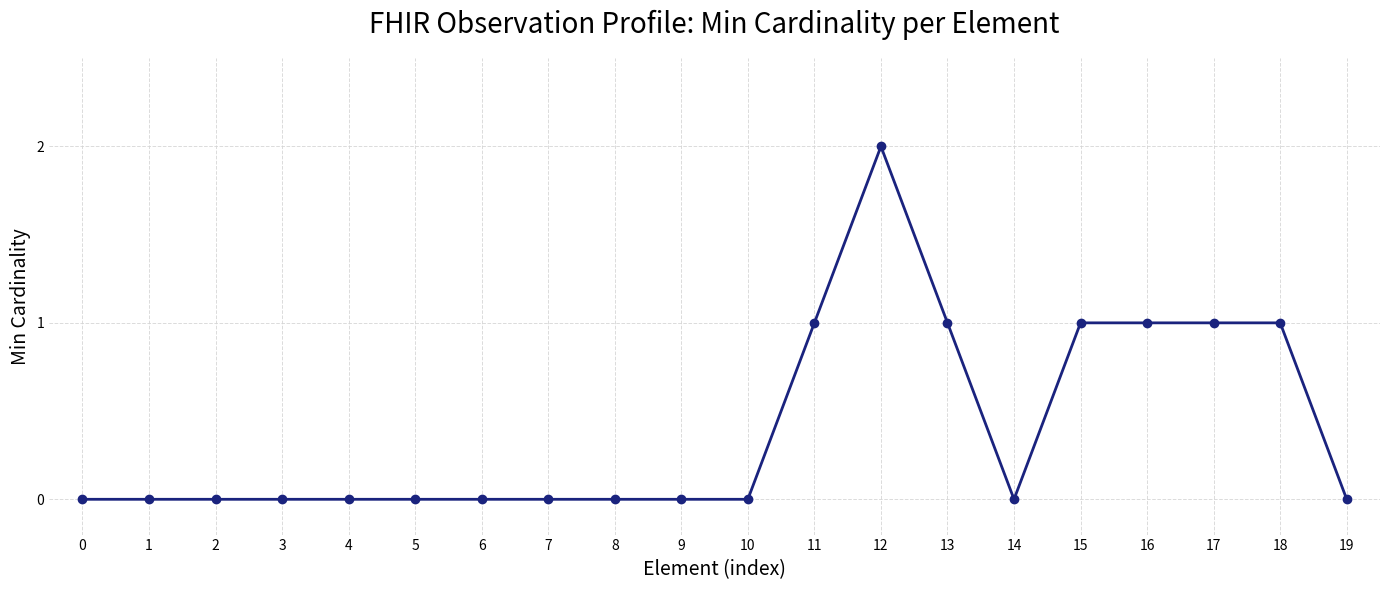

Which has a higher value, 7 or 17?

17